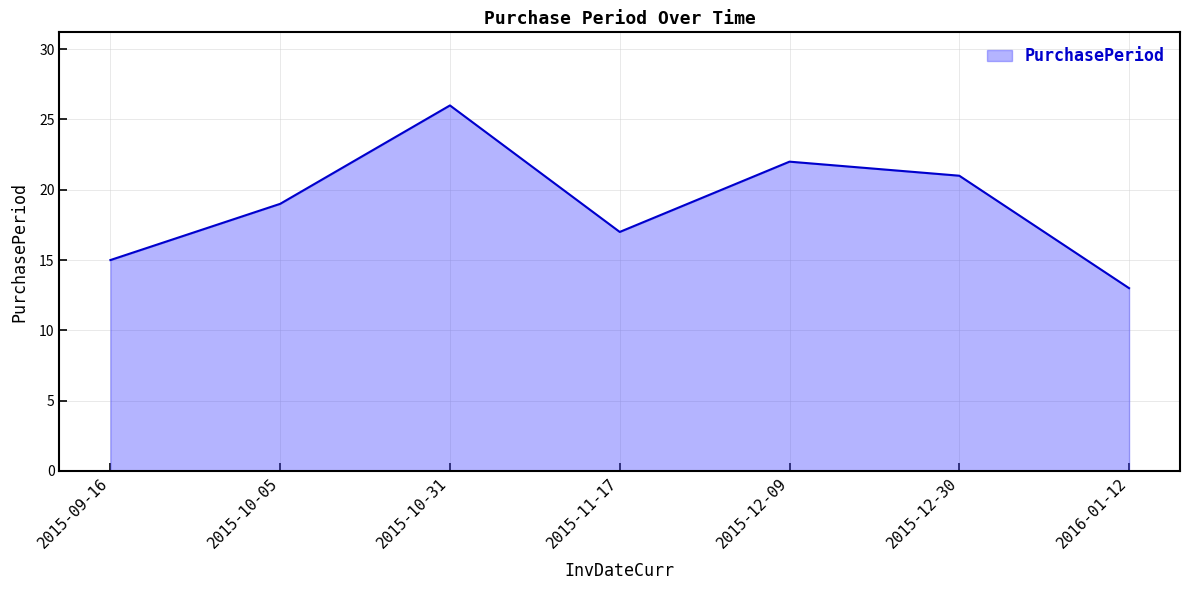

What is the sum of all values?

133